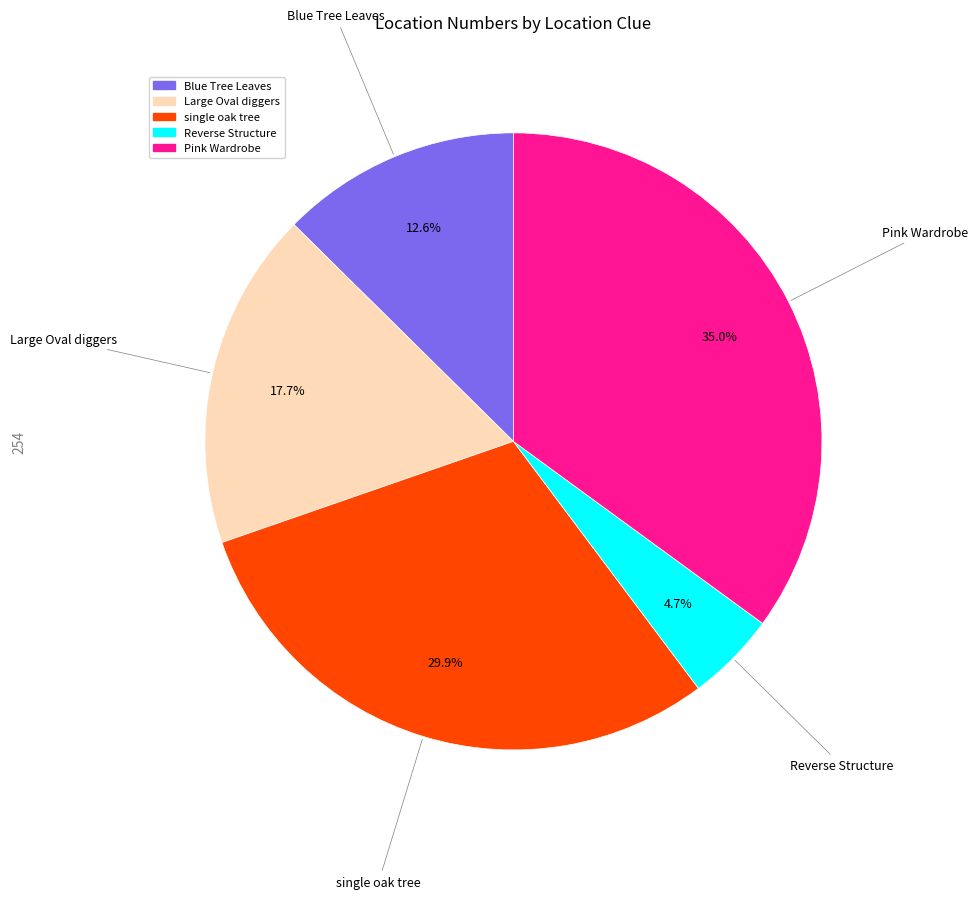

How many segments does this pie chart have?

5